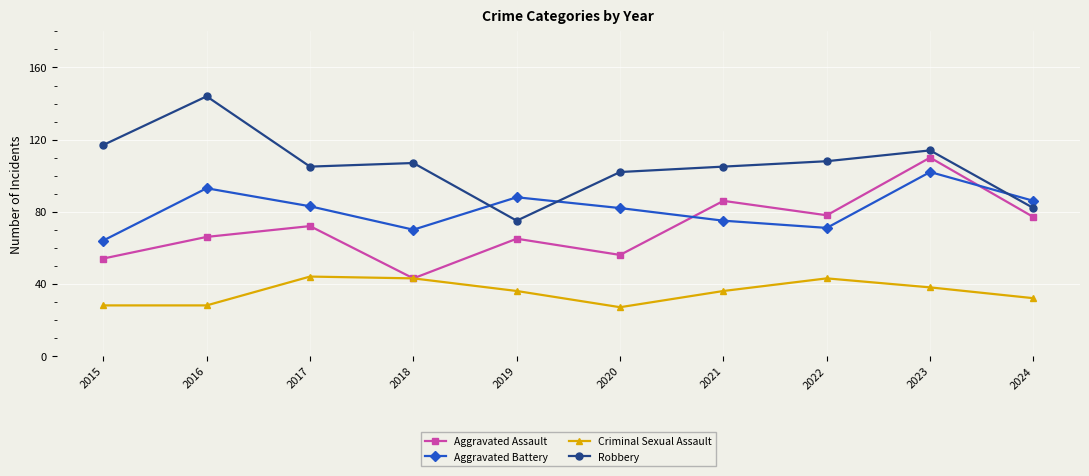

How many lines are shown in the chart?

4